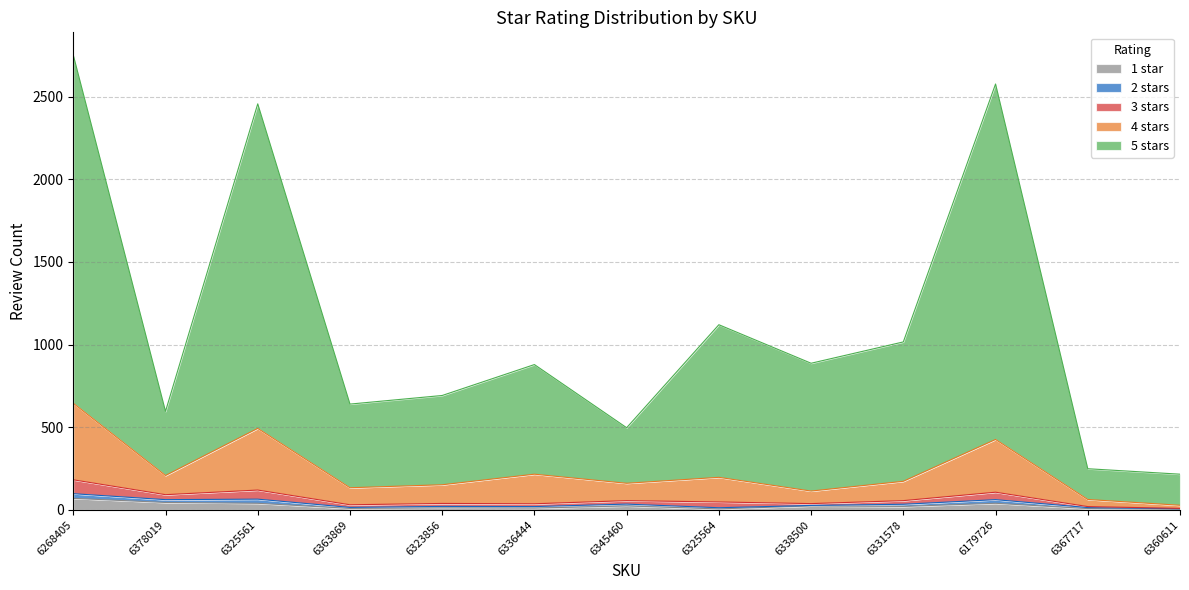

Between 6367717 and 6268405, which is larger?

6268405